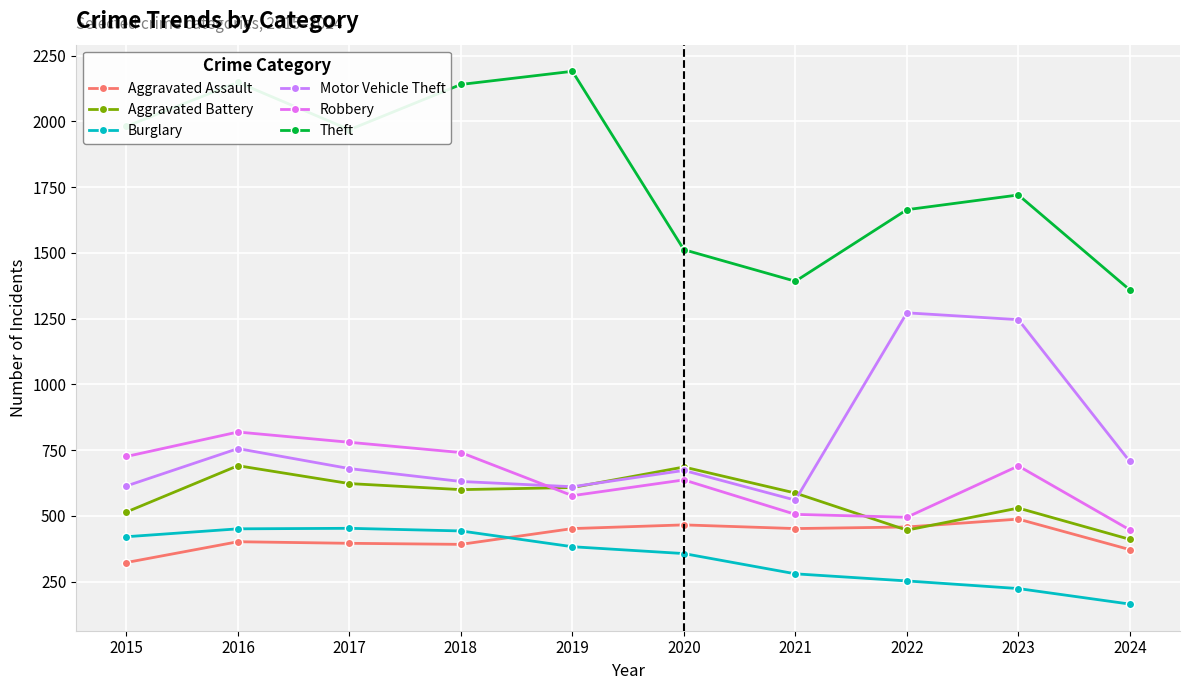

What is the minimum value for Burglary?

165